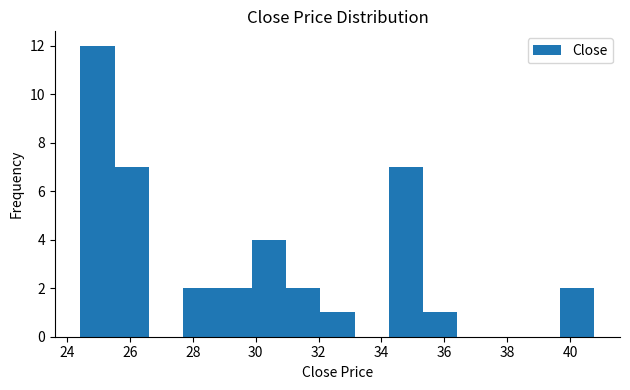

Reading left to right, transcribe this chart: for each bar, give the range it covers on the x-axis and its height. Neither the bar edges nor the heights are printed on the chart, so give them approximately, as read against the axes.

24.4 to 25.6: 12
25.6 to 26.6: 7
26.6 to 27.6: 0
27.6 to 28.8: 2
28.8 to 29.8: 2
29.8 to 31.0: 4
31.0 to 32.0: 2
32.0 to 33.2: 1
33.2 to 34.2: 0
34.2 to 35.4: 7
35.4 to 36.4: 1
36.4 to 37.6: 0
37.6 to 38.6: 0
38.6 to 39.6: 0
39.6 to 40.8: 2